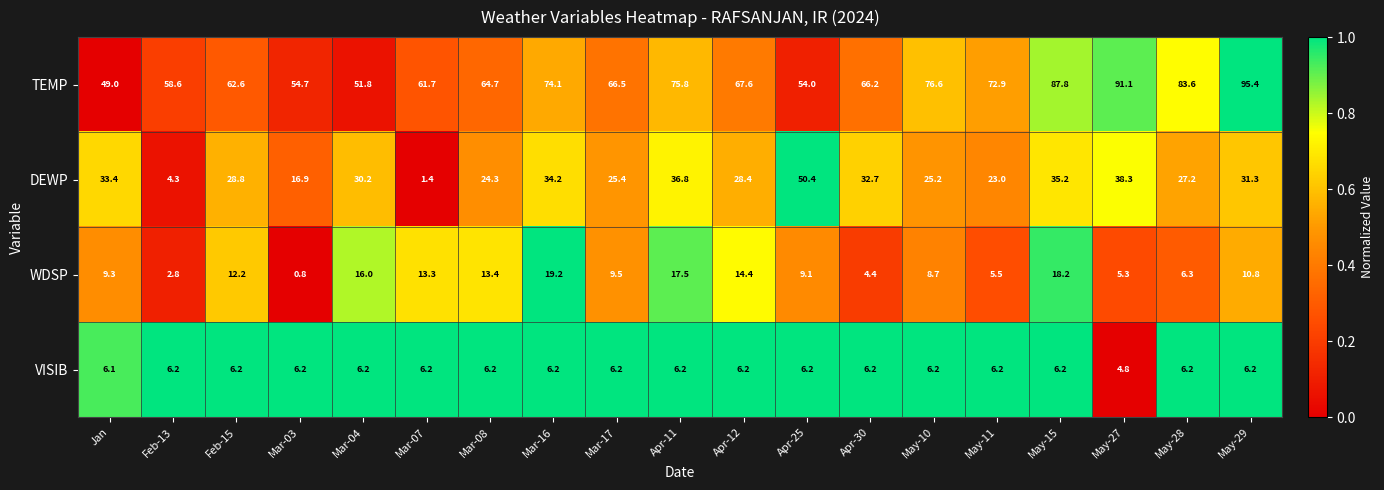

List the series in order of their peak value, lowest first.

VISIB, WDSP, DEWP, TEMP